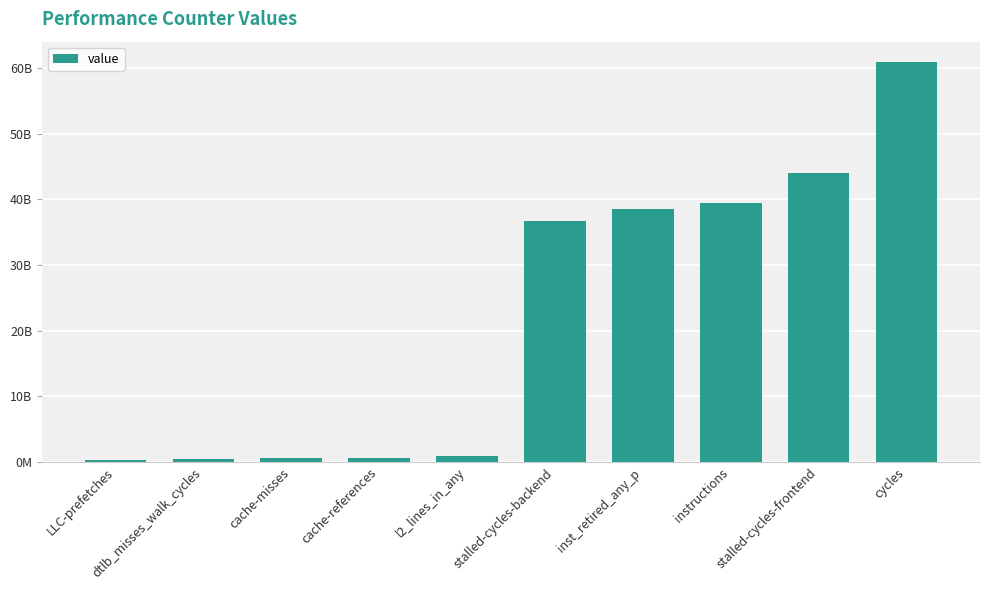

What is the difference between the maximum and minimum values?

60670967802